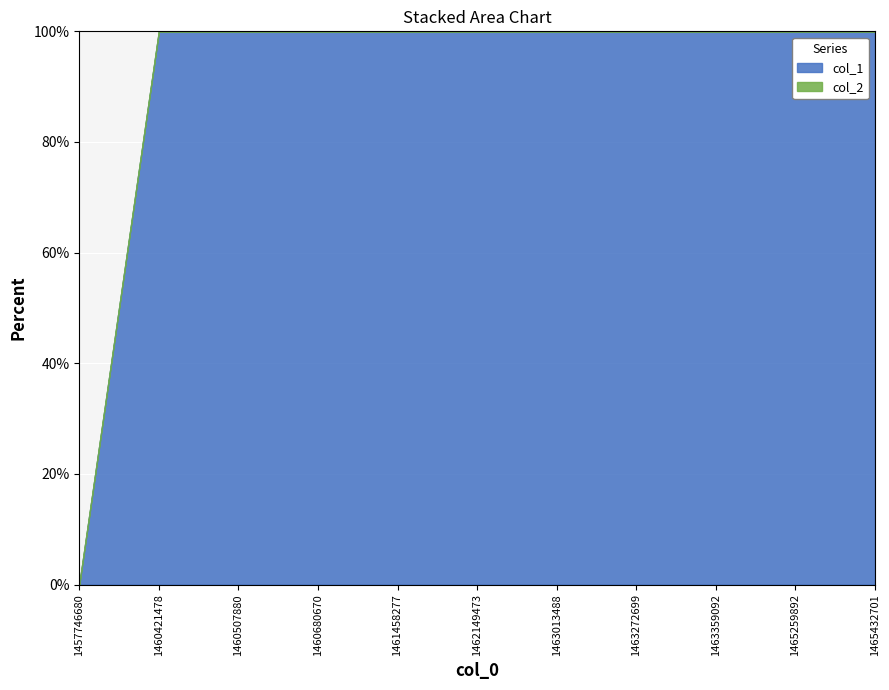

At how many categories does at least one series exceed 8?

9